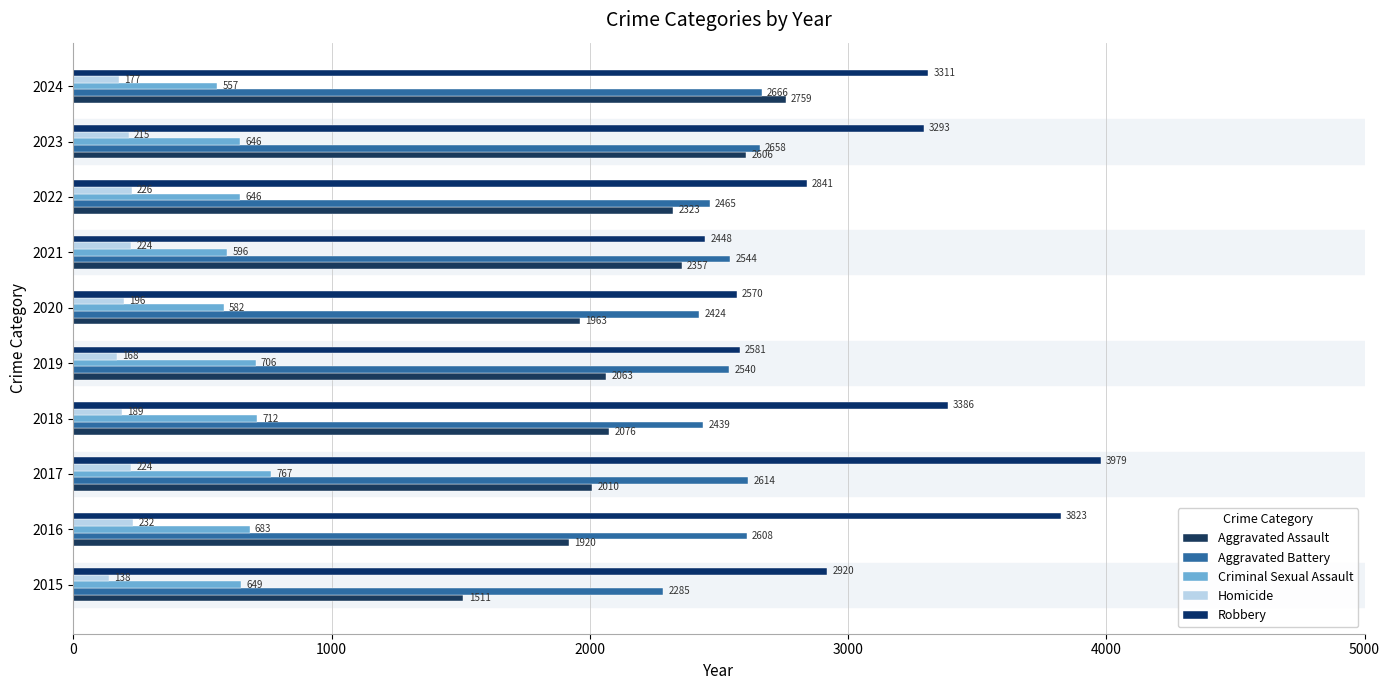

How many values in the Robbery series are below 3293?

5